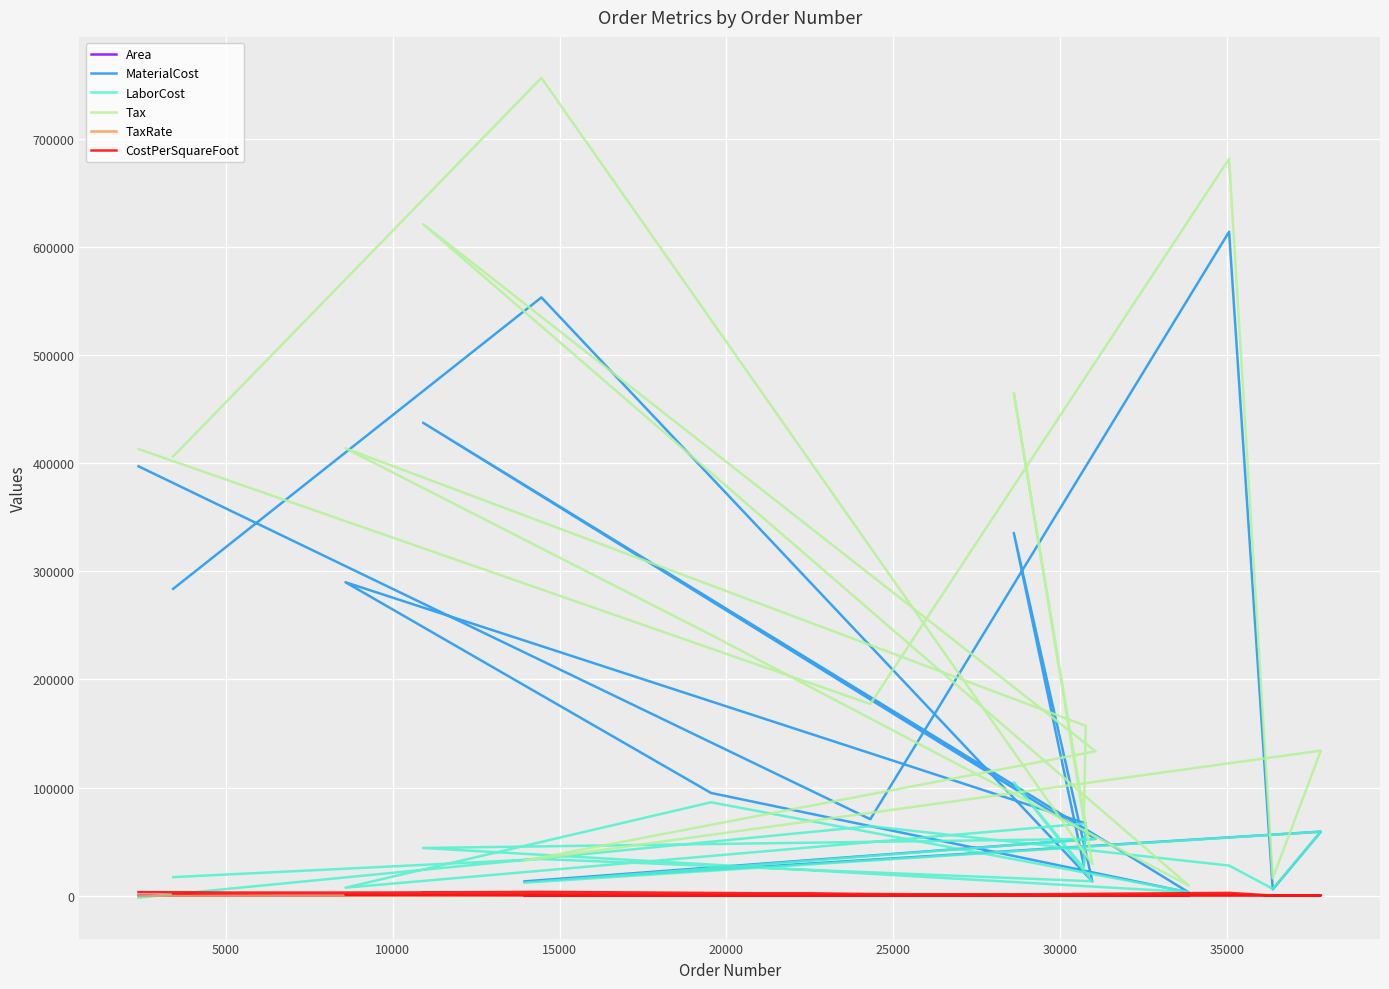

At how many categories does at least one series exceed 411959?

6